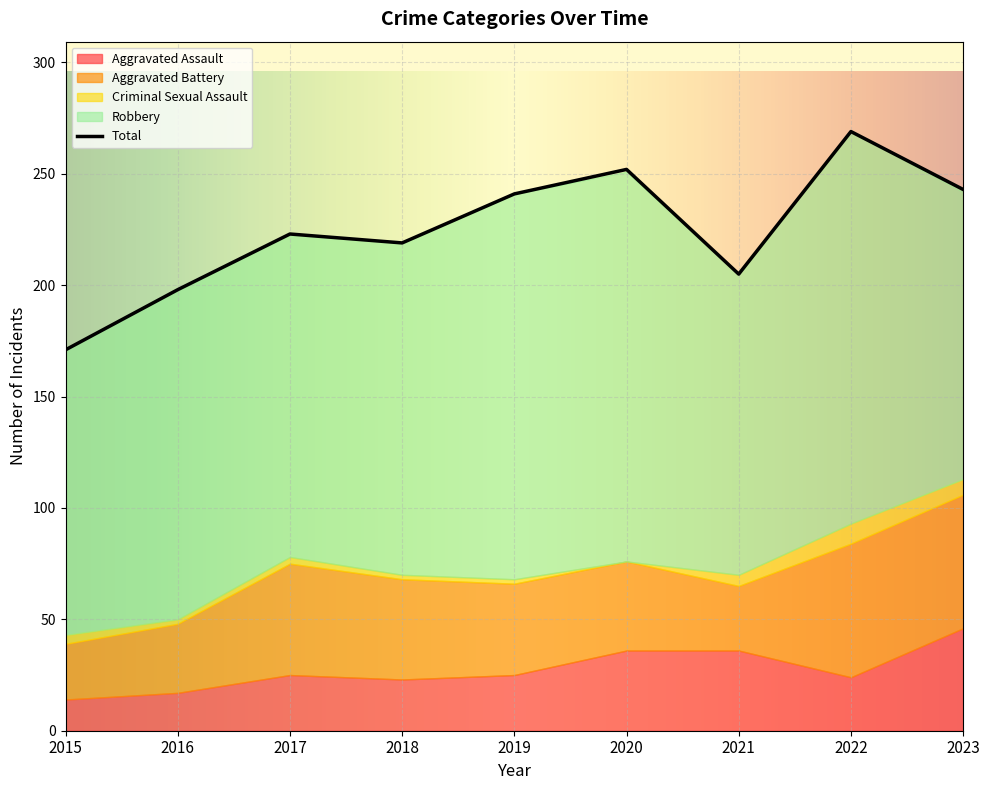

What are all the series names shown in the legend?

Aggravated Assault, Aggravated Battery, Criminal Sexual Assault, Robbery, Total